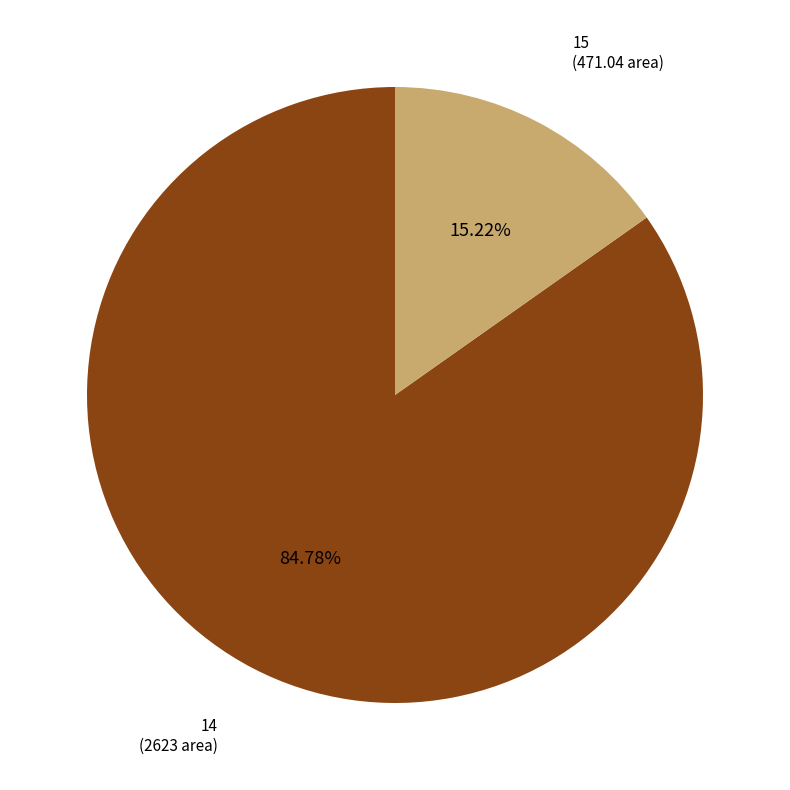

Does any single category account for the majority?

Yes